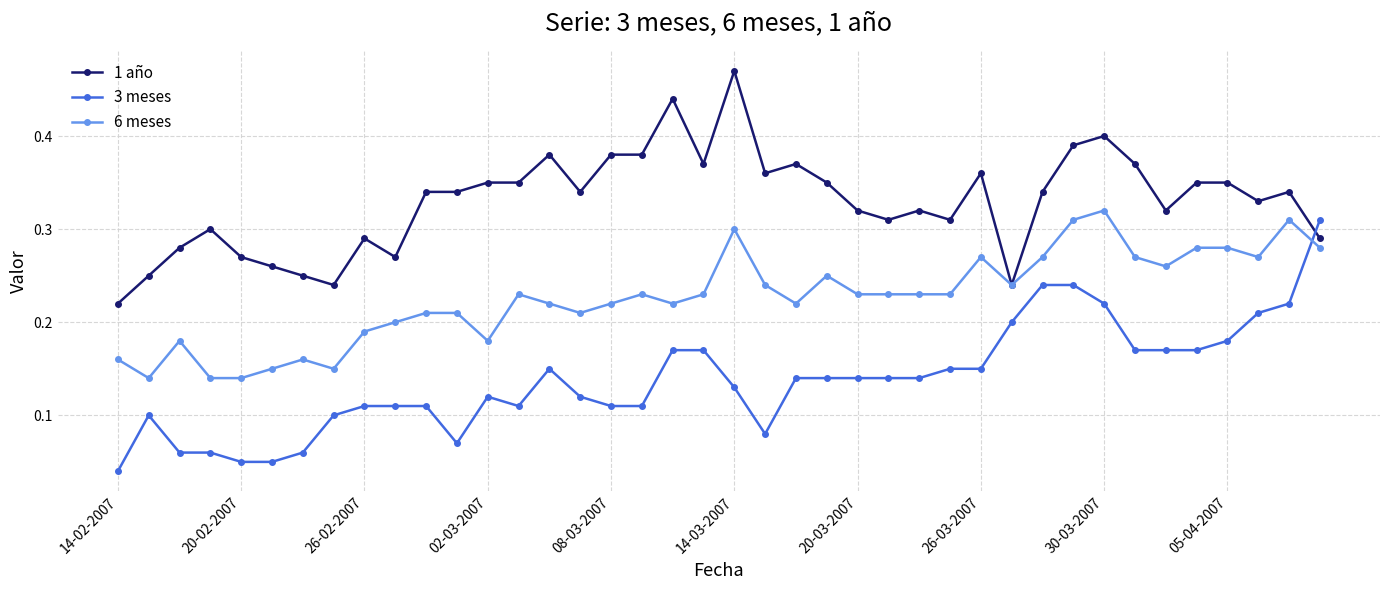

What are all the series names shown in the legend?

1 año, 3 meses, 6 meses